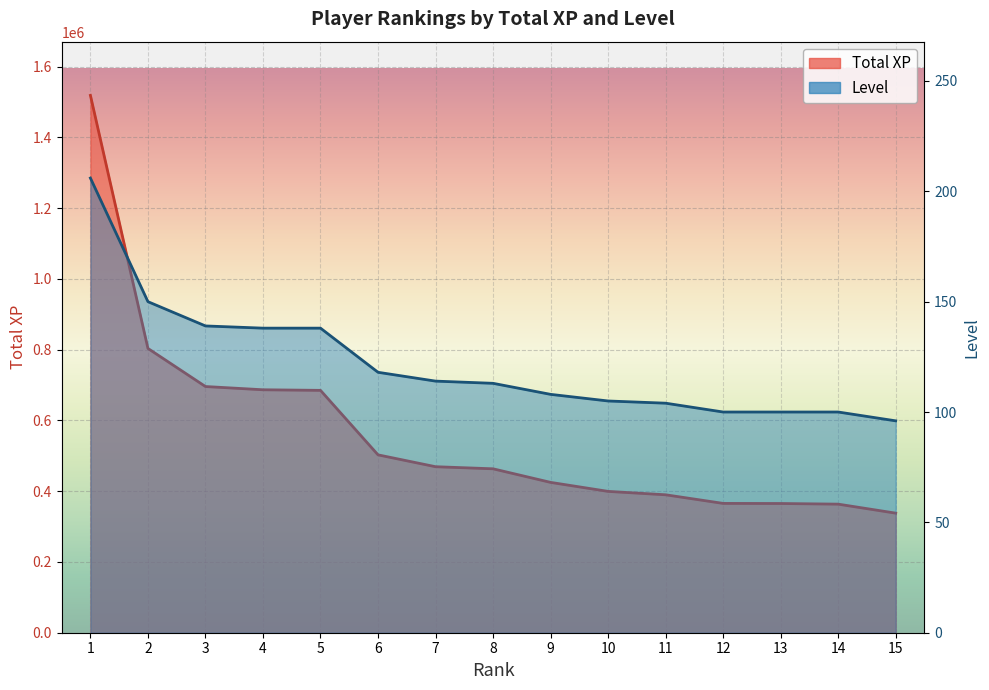

Is it true that Total XP equals 337988 at 15?

True